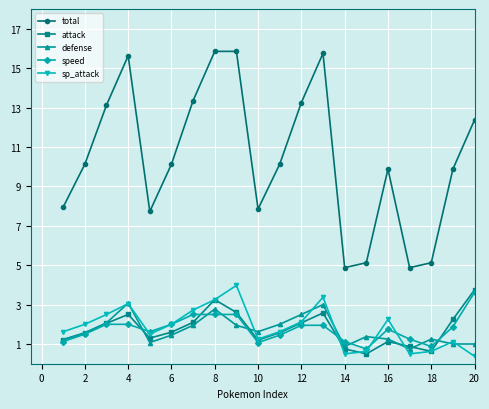

True or false: speed and total intersect in this chart.

False